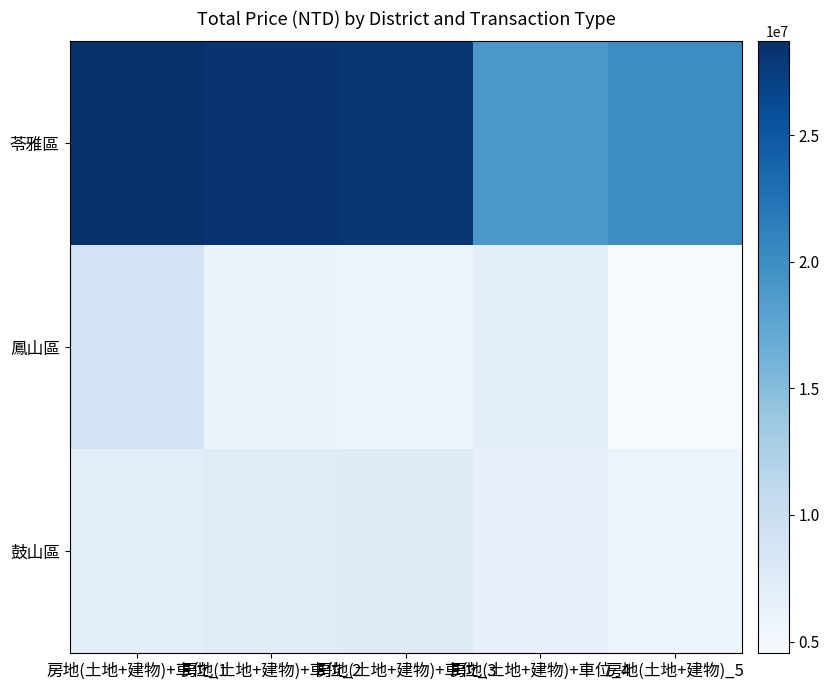

At which category is the sum across all series the highest?

房地(土地+建物)+車位_1